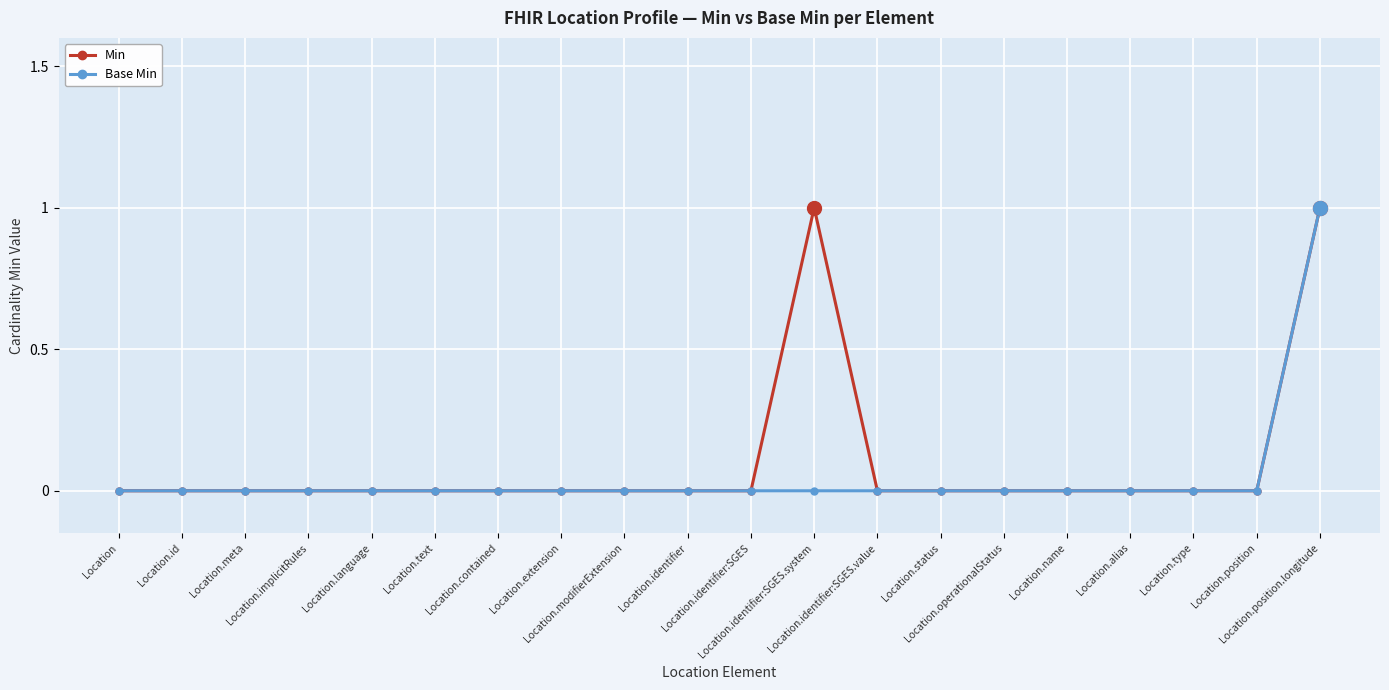

Reading left to right, transcribe all the data shown in this chart.

Min: 0	0	0	0	0	0	0	0	0	0	0	1	0	0	0	0	0	0	0	1
Base Min: 0	0	0	0	0	0	0	0	0	0	0	0	0	0	0	0	0	0	0	1